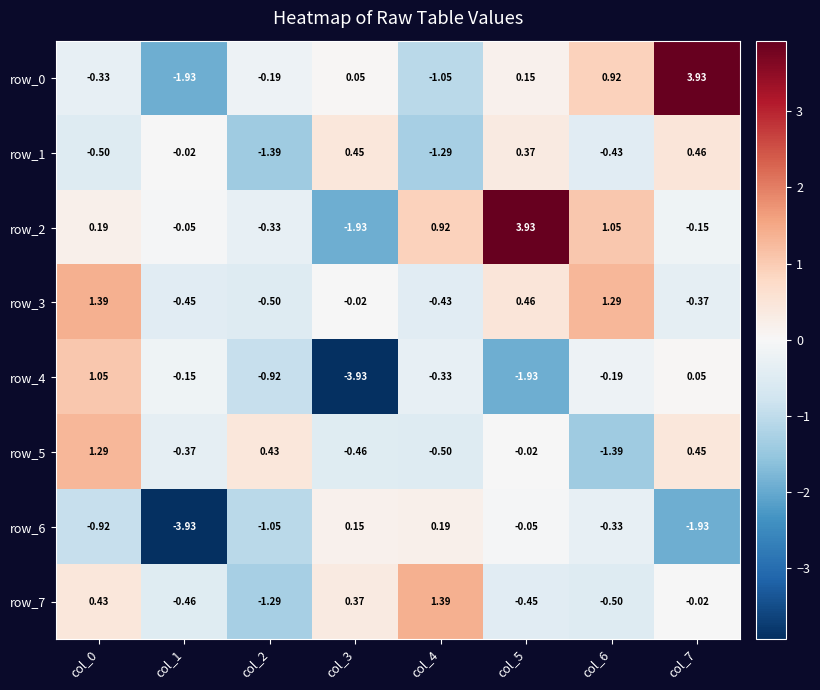

How many positive values does the row_1 series have?

3